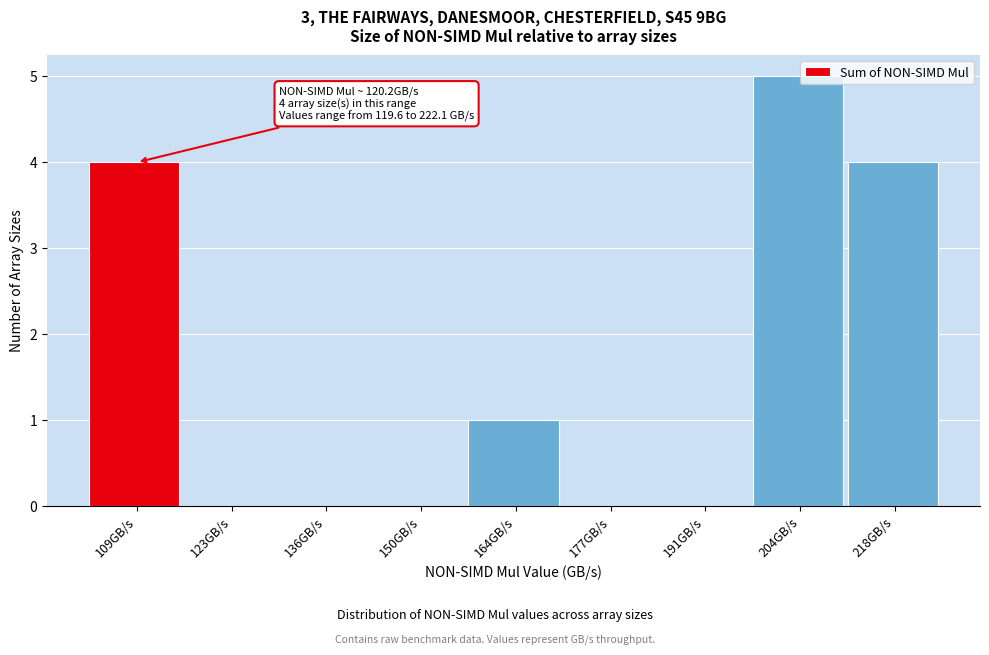

Reading right to left, list all the values displayed in this chart.

218GB/s=4	204GB/s=5	191GB/s=0	177GB/s=0	164GB/s=1	150GB/s=0	136GB/s=0	123GB/s=0	109GB/s=4